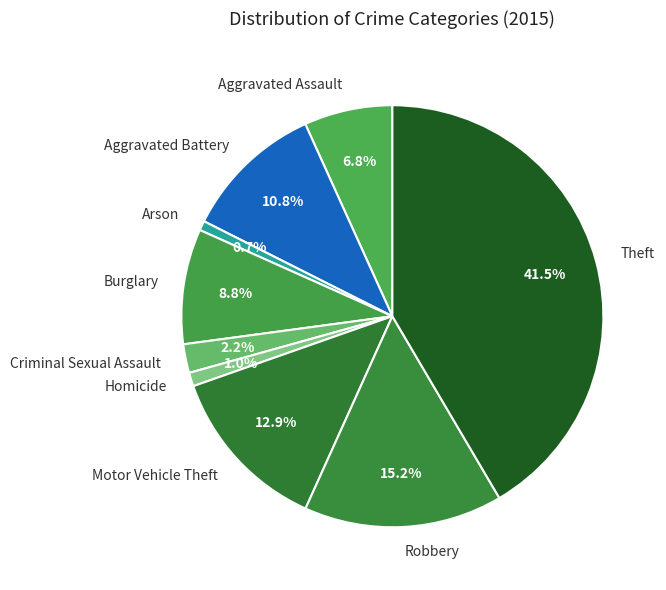

Count the number of slices in the pie.

9